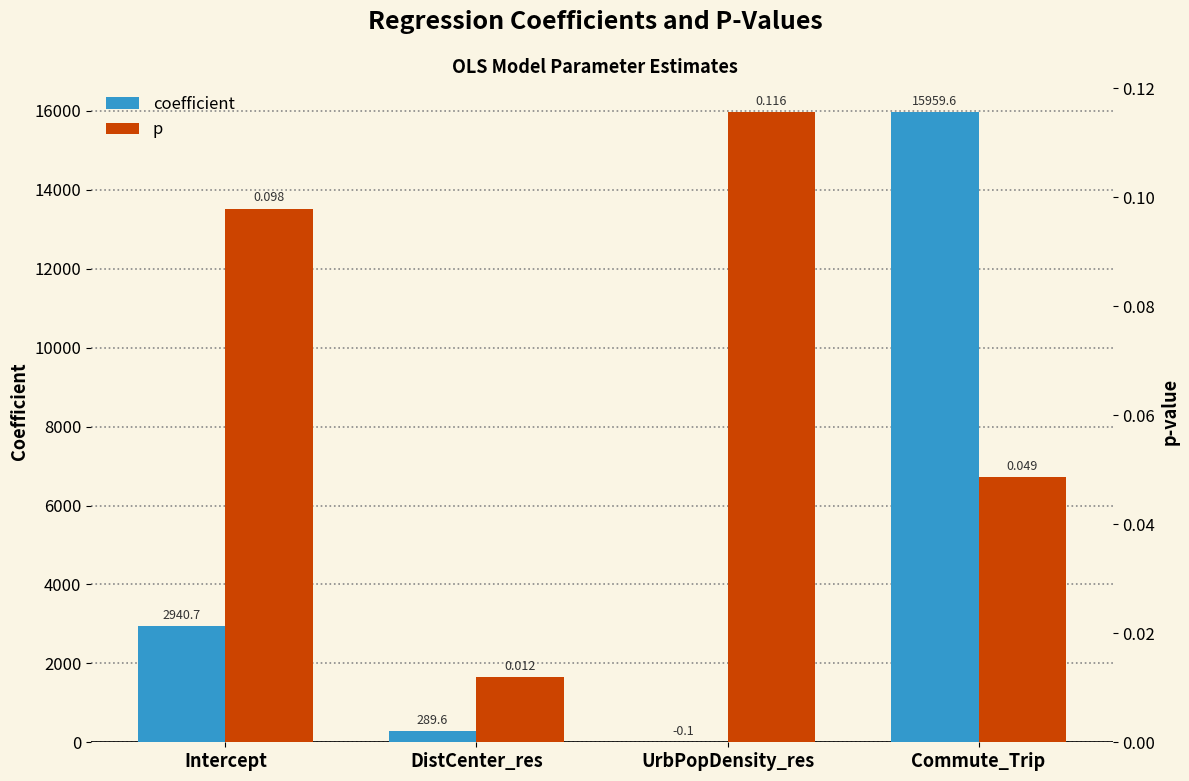

At which label does coefficient reach its minimum?

UrbPopDensity_res